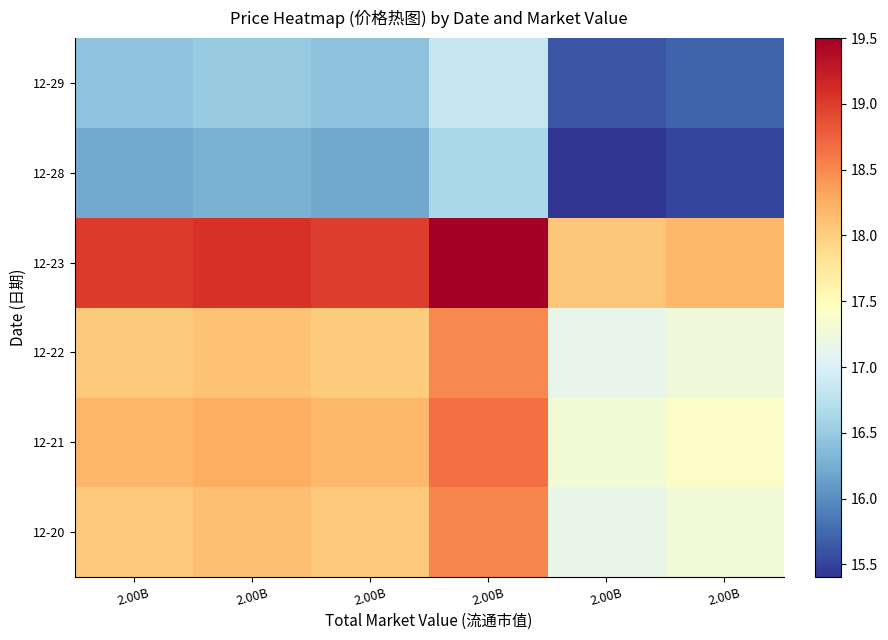

Which has a higher value, 2.00B or 2.00B?

2.00B